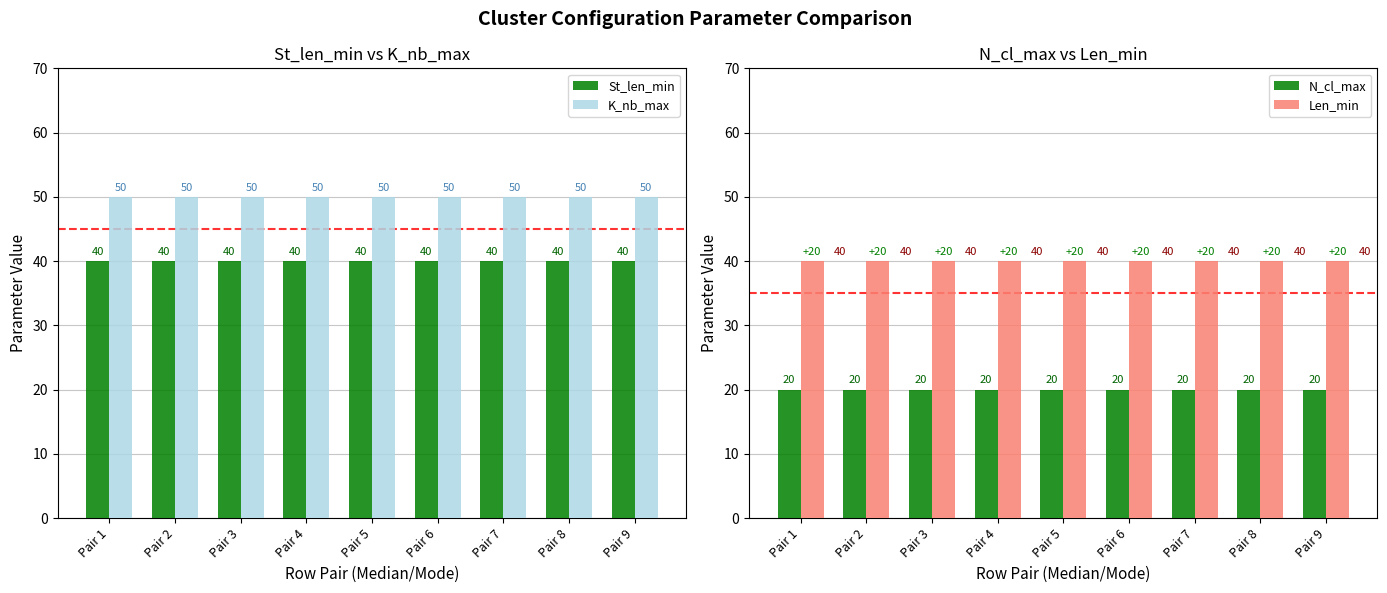

Reading right to left, transcribe all the data shown in this chart.

St_len_min: 40	40	40	40	40	40	40	40	40
K_nb_max: 50	50	50	50	50	50	50	50	50
N_cl_max: 20	20	20	20	20	20	20	20	20
Len_min: 40	40	40	40	40	40	40	40	40